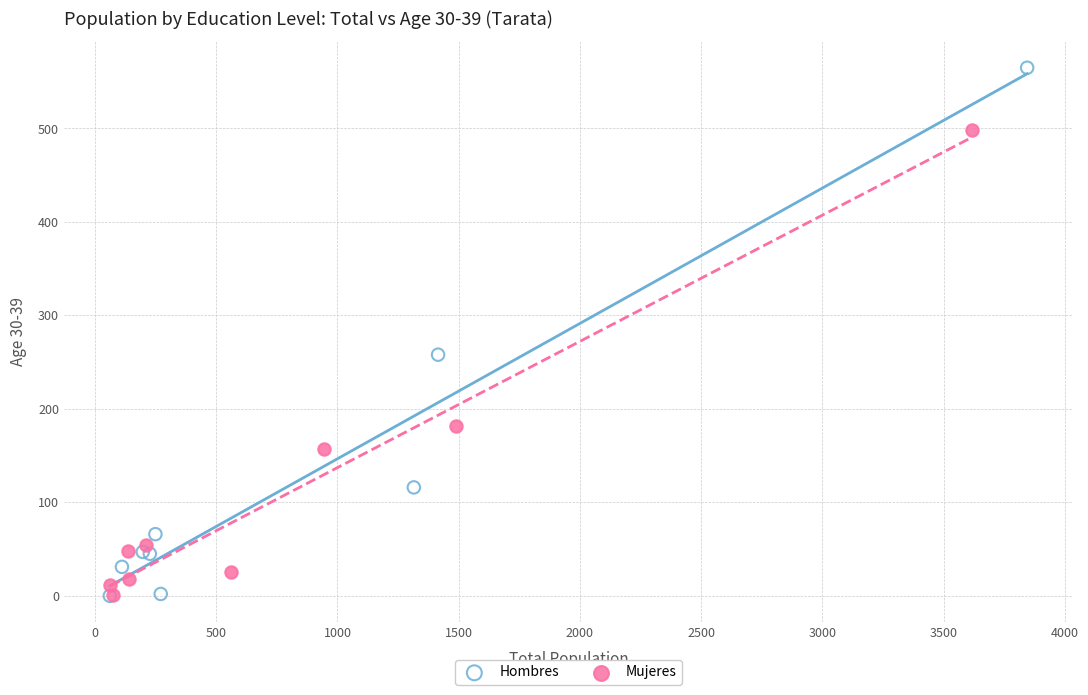

Which series reaches the maximum Y coordinate?

Hombres